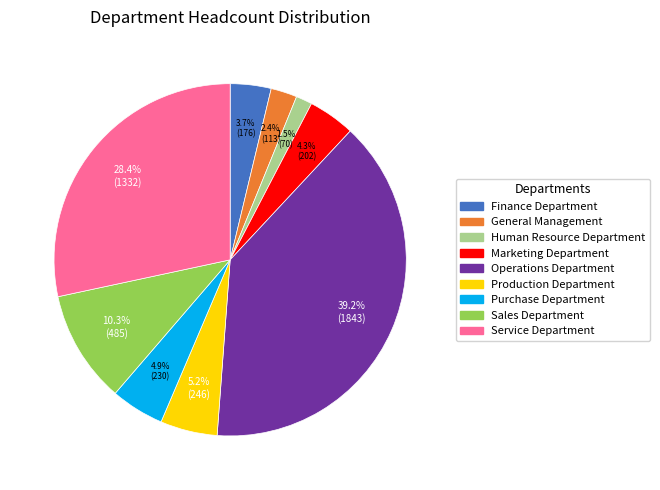

What is the smallest slice in the pie chart?

Human Resource Department